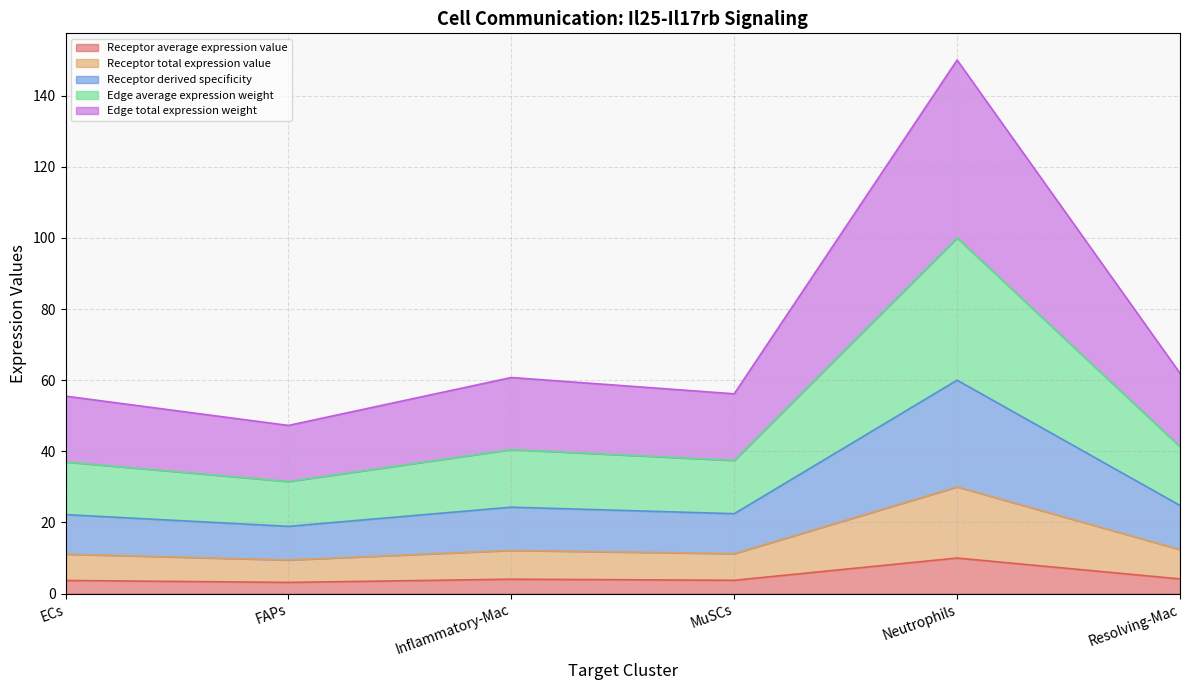

True or false: Edge total expression weight has more than 1 points higher than both neighbors.

True